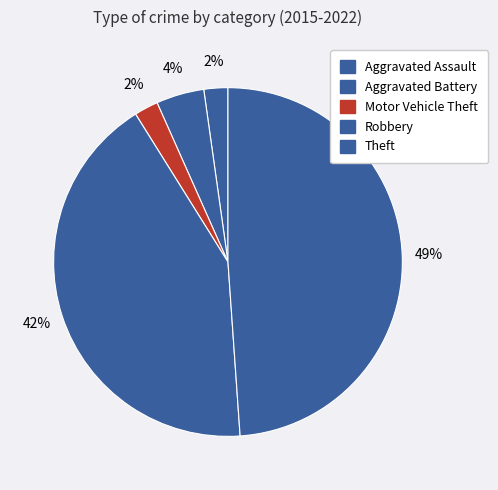

To the nearest percent, what percentage of the pie is Motor Vehicle Theft?

2%